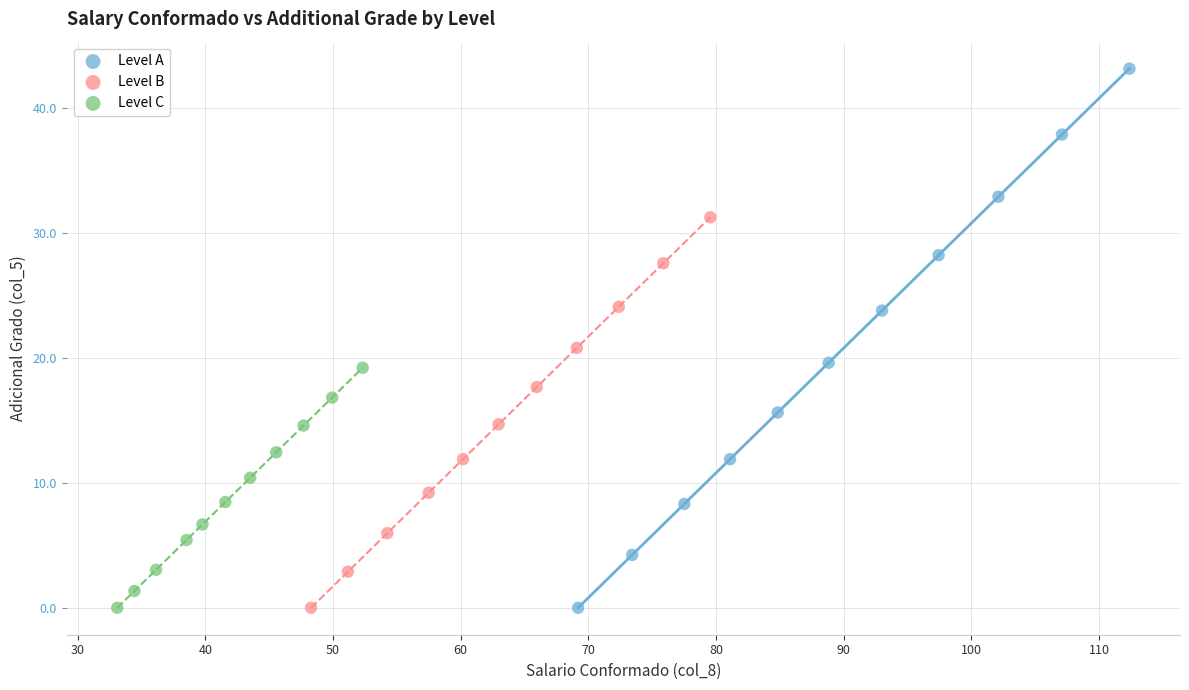

Which series has the largest Y range (max minus min)?

Level A